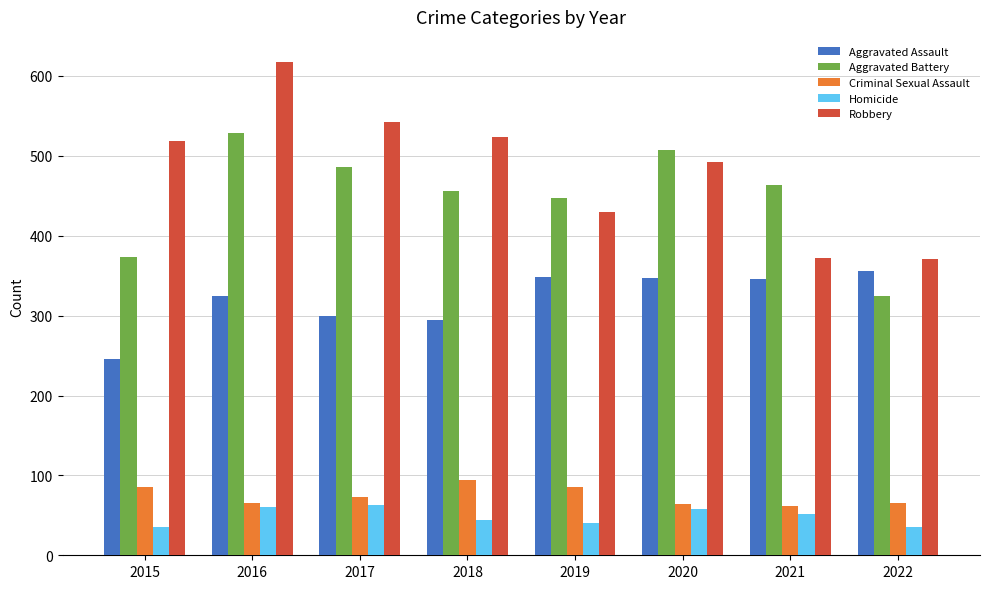

Rank the series by their maximum value, from lowest to highest.

Homicide, Criminal Sexual Assault, Aggravated Assault, Aggravated Battery, Robbery